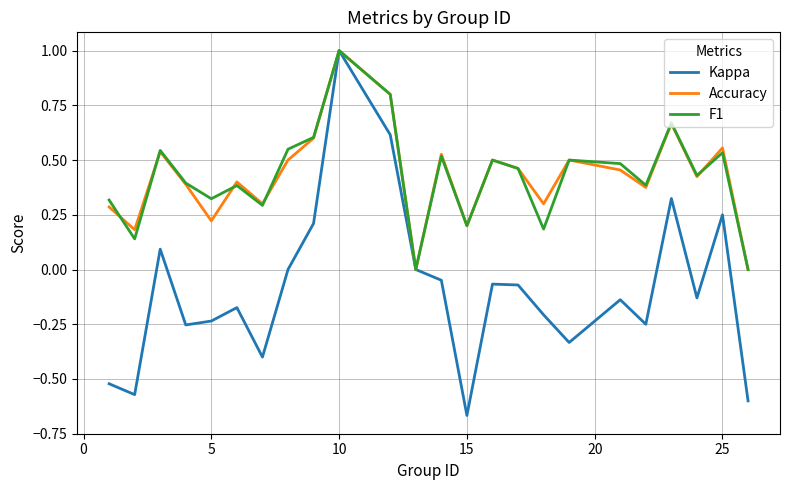

Which series has the largest range (max minus min)?

Kappa